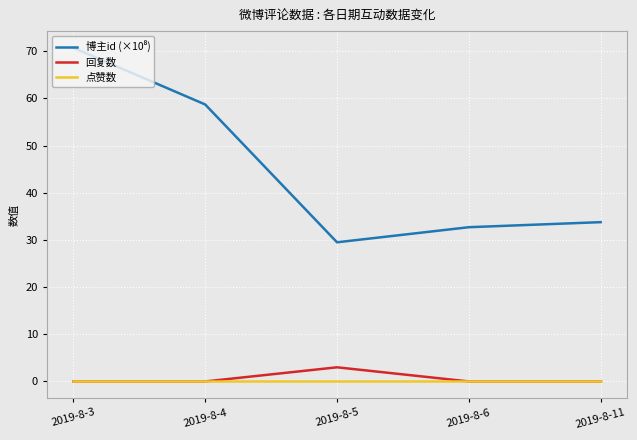

The 回复数 series shows 0.0 at 2019-8-6. True or false?

True